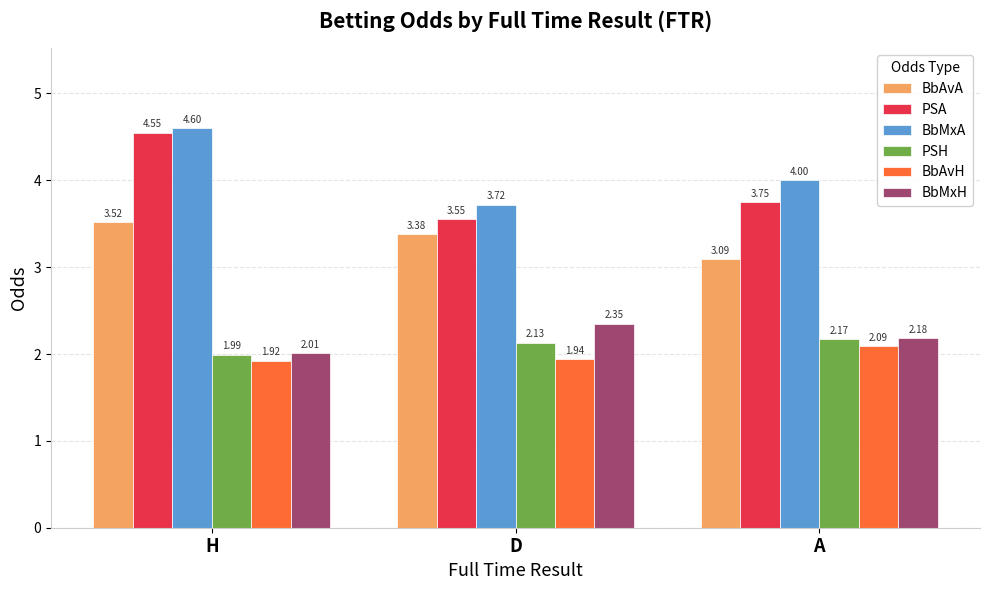

Is the value of BbMxH at H greater than the value of PSA at D?

No